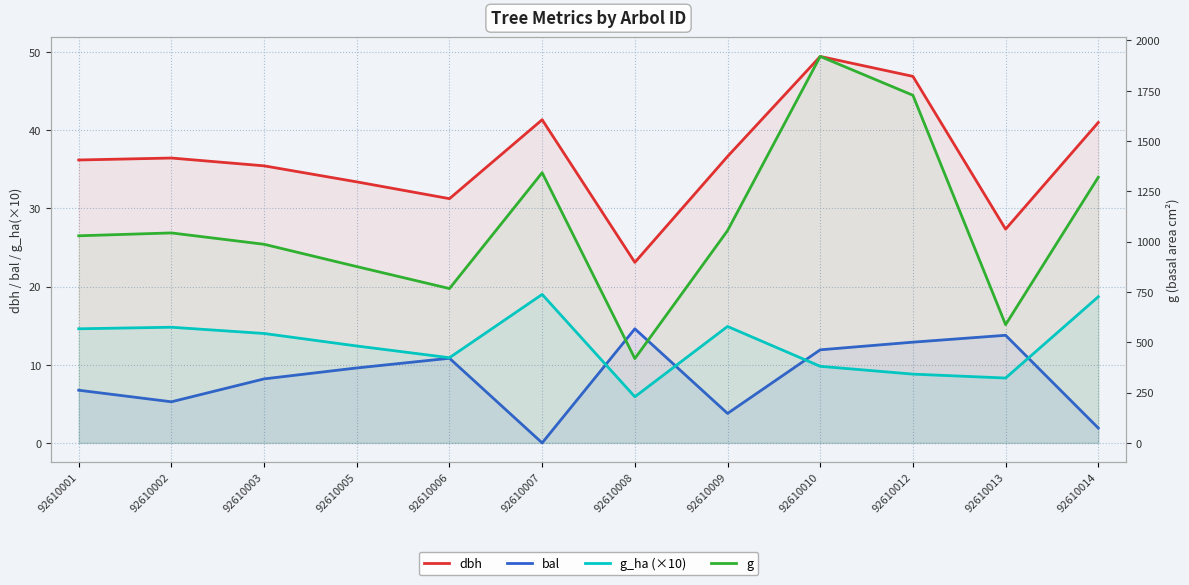

How many interior local valleys does the g_ha (×10) series have?

3